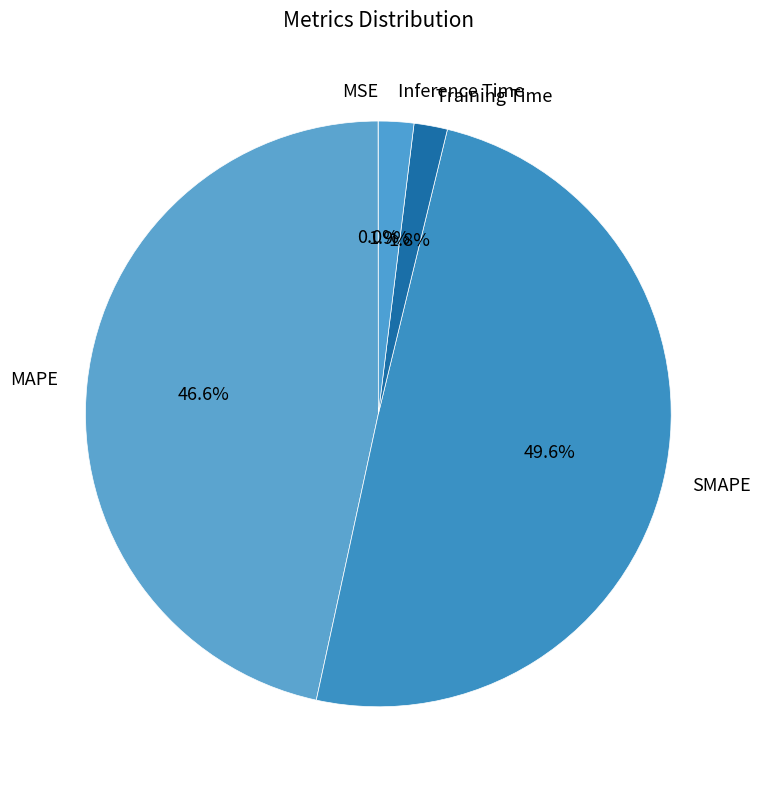

Which slice is the largest?

SMAPE